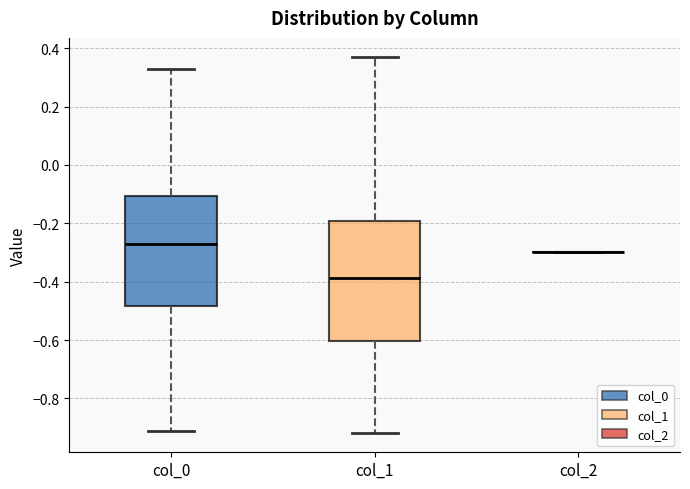

Which box is the tallest, from its lower edge to its upper edge?

col_1